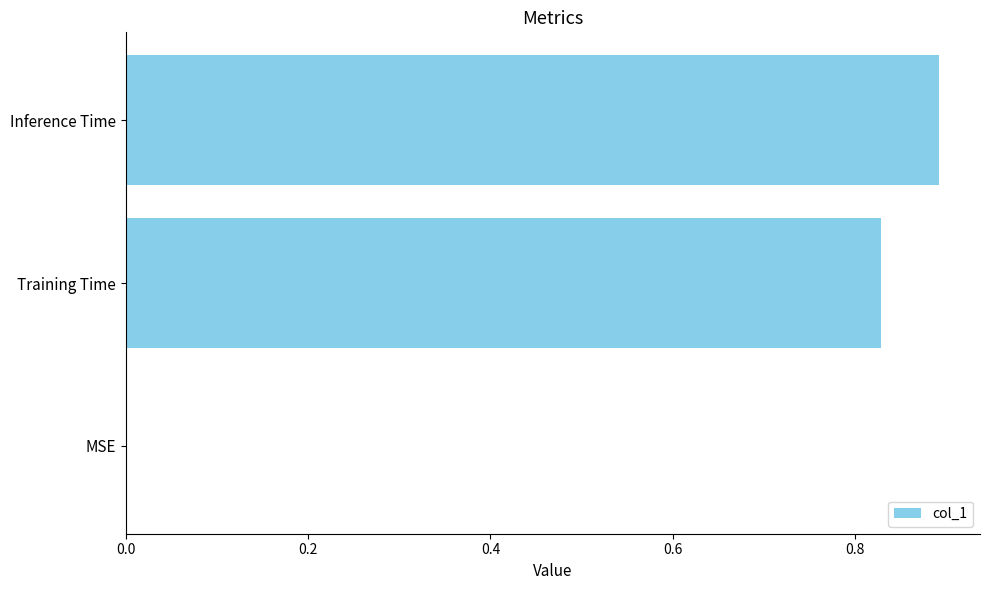

What is the change in value from Training Time to Inference Time?

+0.1